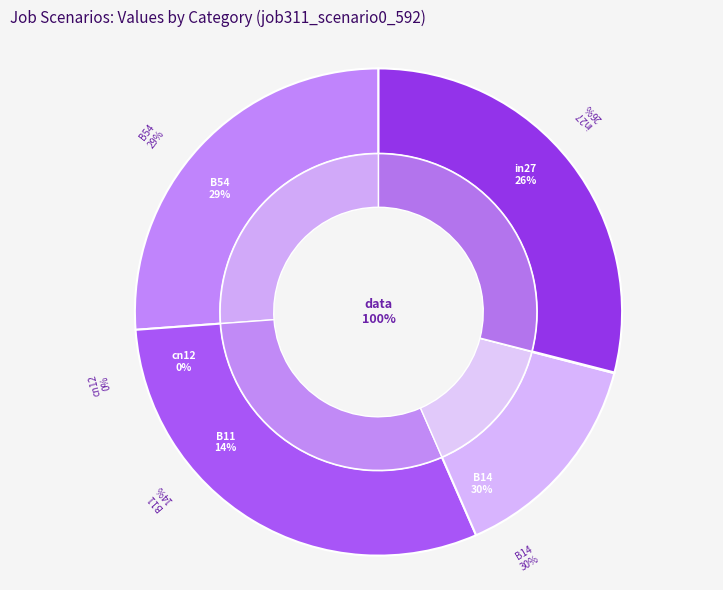

How many segments does this pie chart have?

5